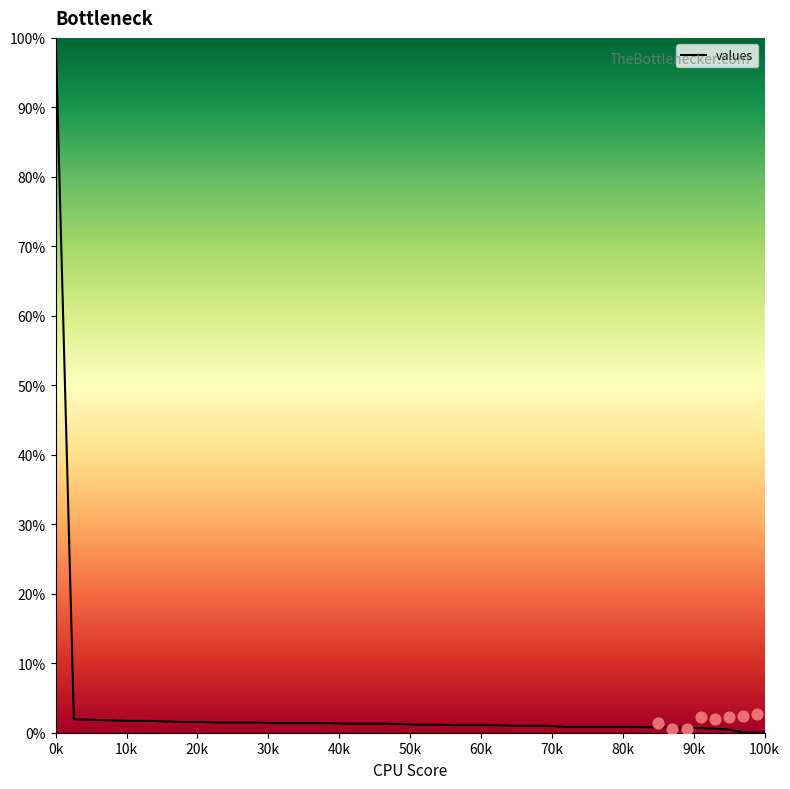

Approximately how many times larger is the value at 26 compared to 40k?

0.6